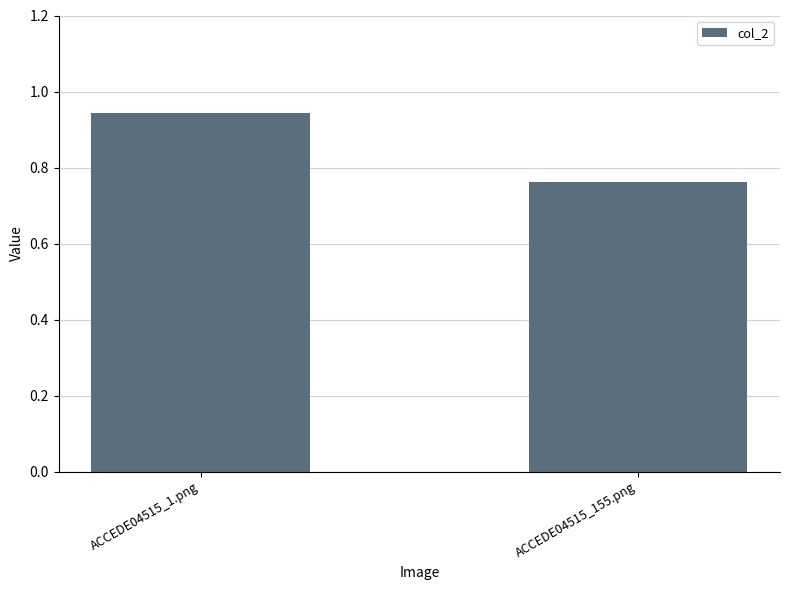

What is the label of the 2nd bar from the right?

ACCEDE04515_1.png